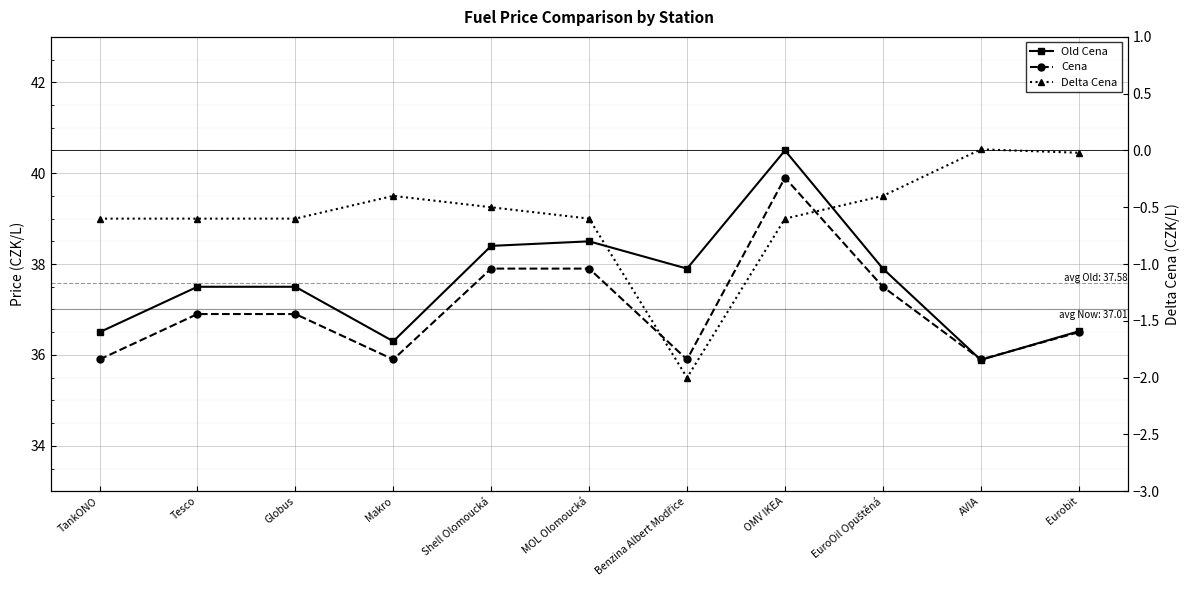

How many values in the Cena series are below 36?

4